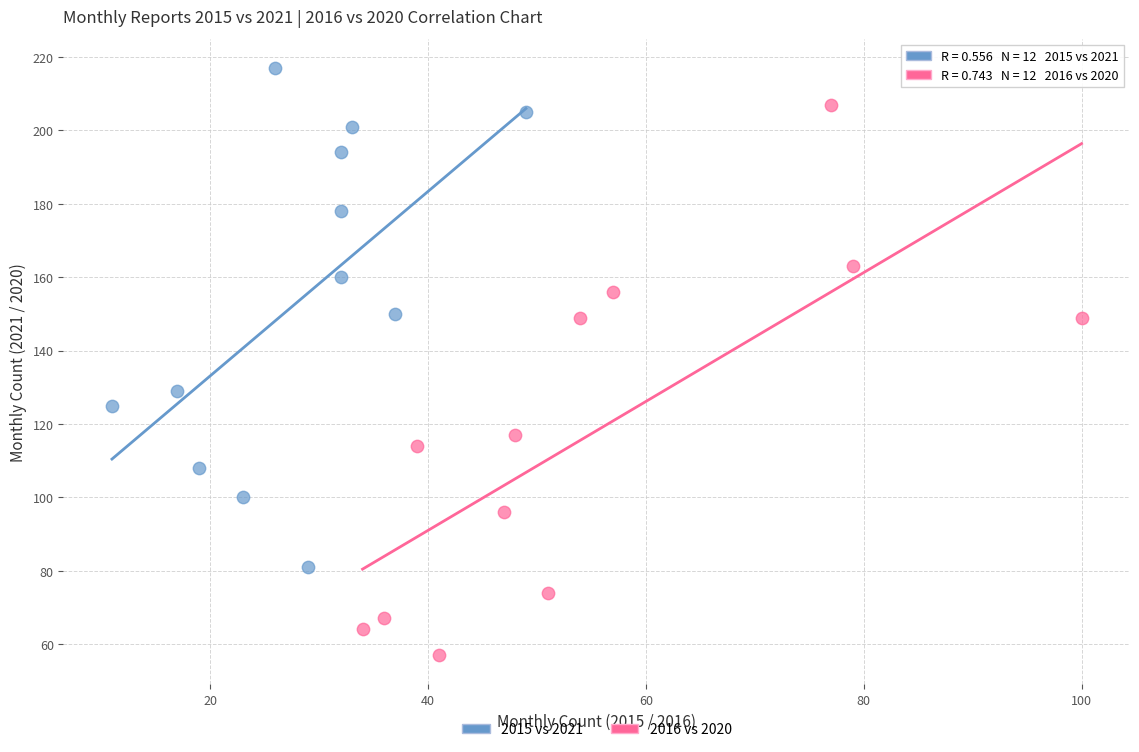

Which series has the largest Y range (max minus min)?

2016 vs 2020